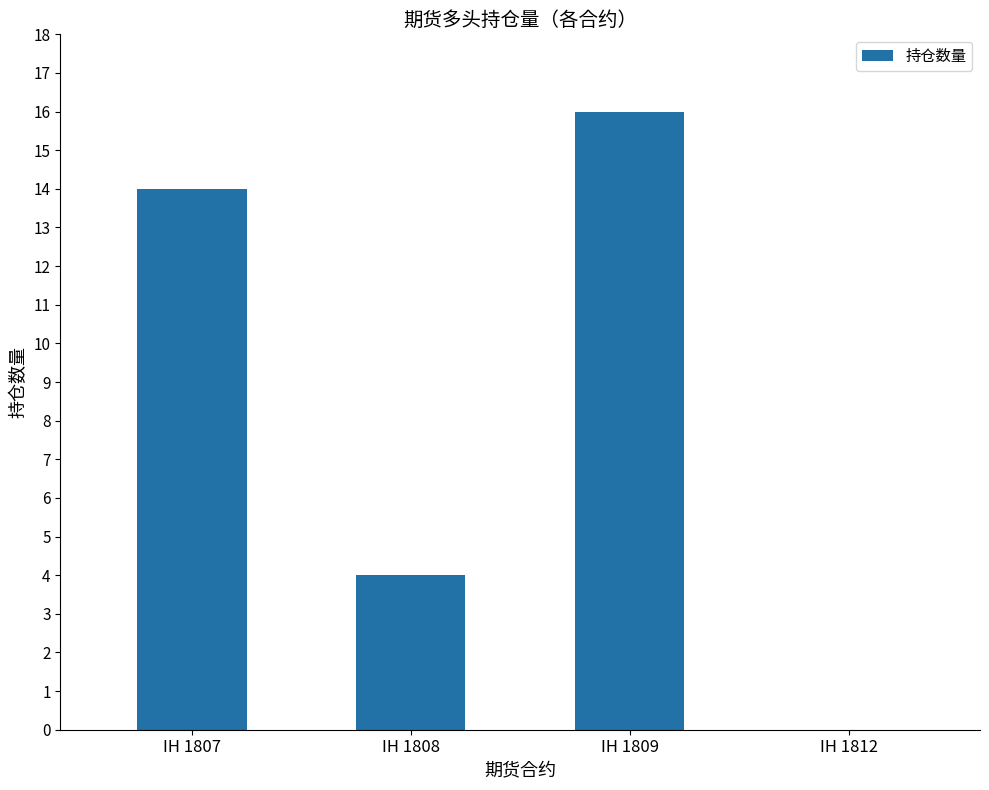

What is the sum of the values at IH 1808 and IH 1807?

18